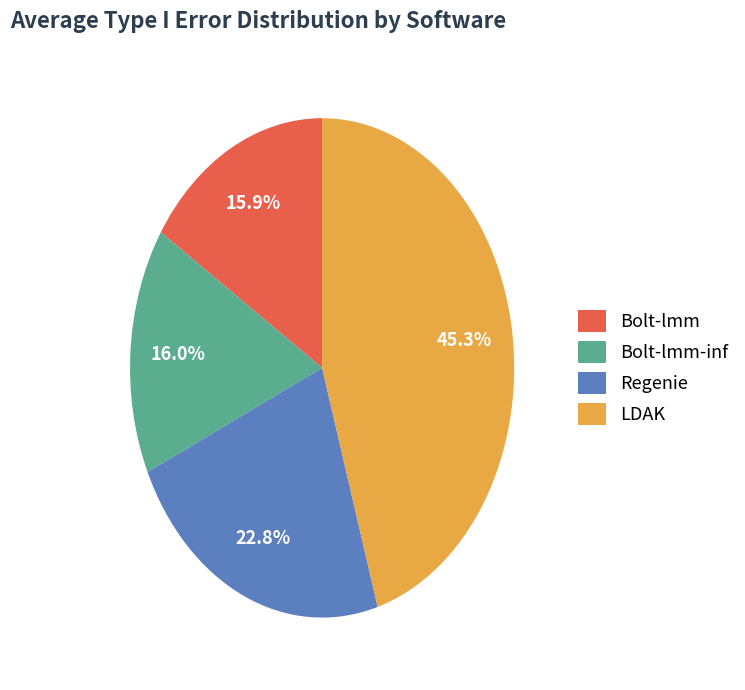

To the nearest percent, what percentage of the pie is LDAK?

45%